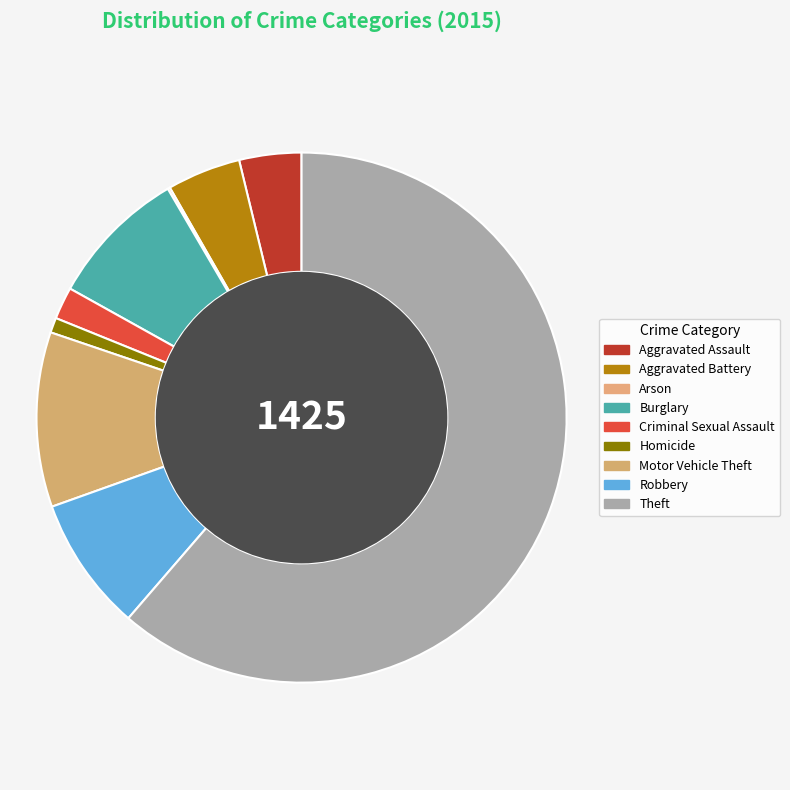

True or false: Burglary accounts for 1% of the total.

False